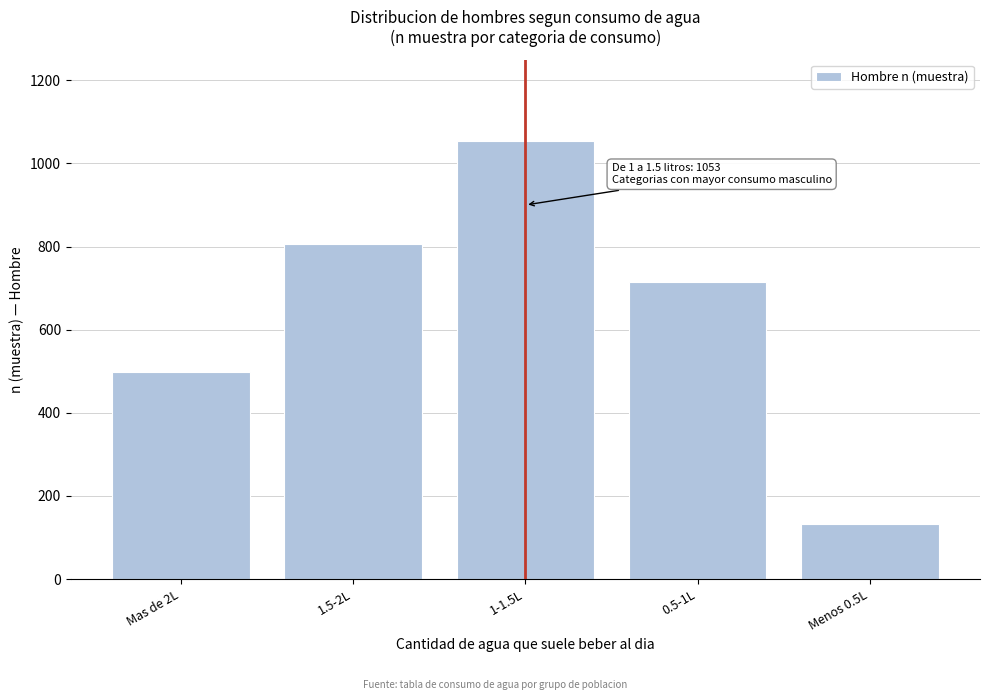

Reading left to right, extract all data points from this chart.

Mas de 2L=497	1.5-2L=807	1-1.5L=1053	0.5-1L=715	Menos 0.5L=133